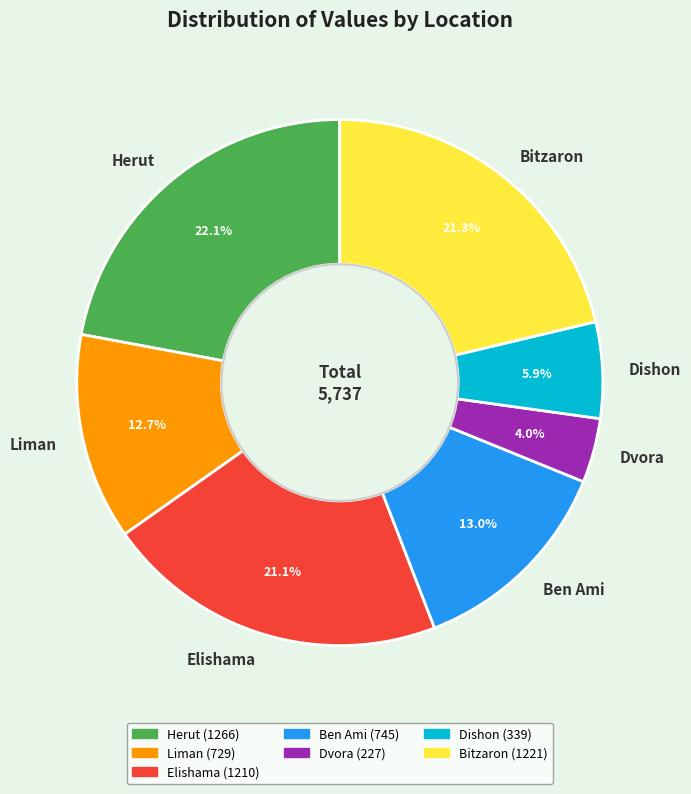

What percentage is the Dishon slice, to the nearest percent?

6%